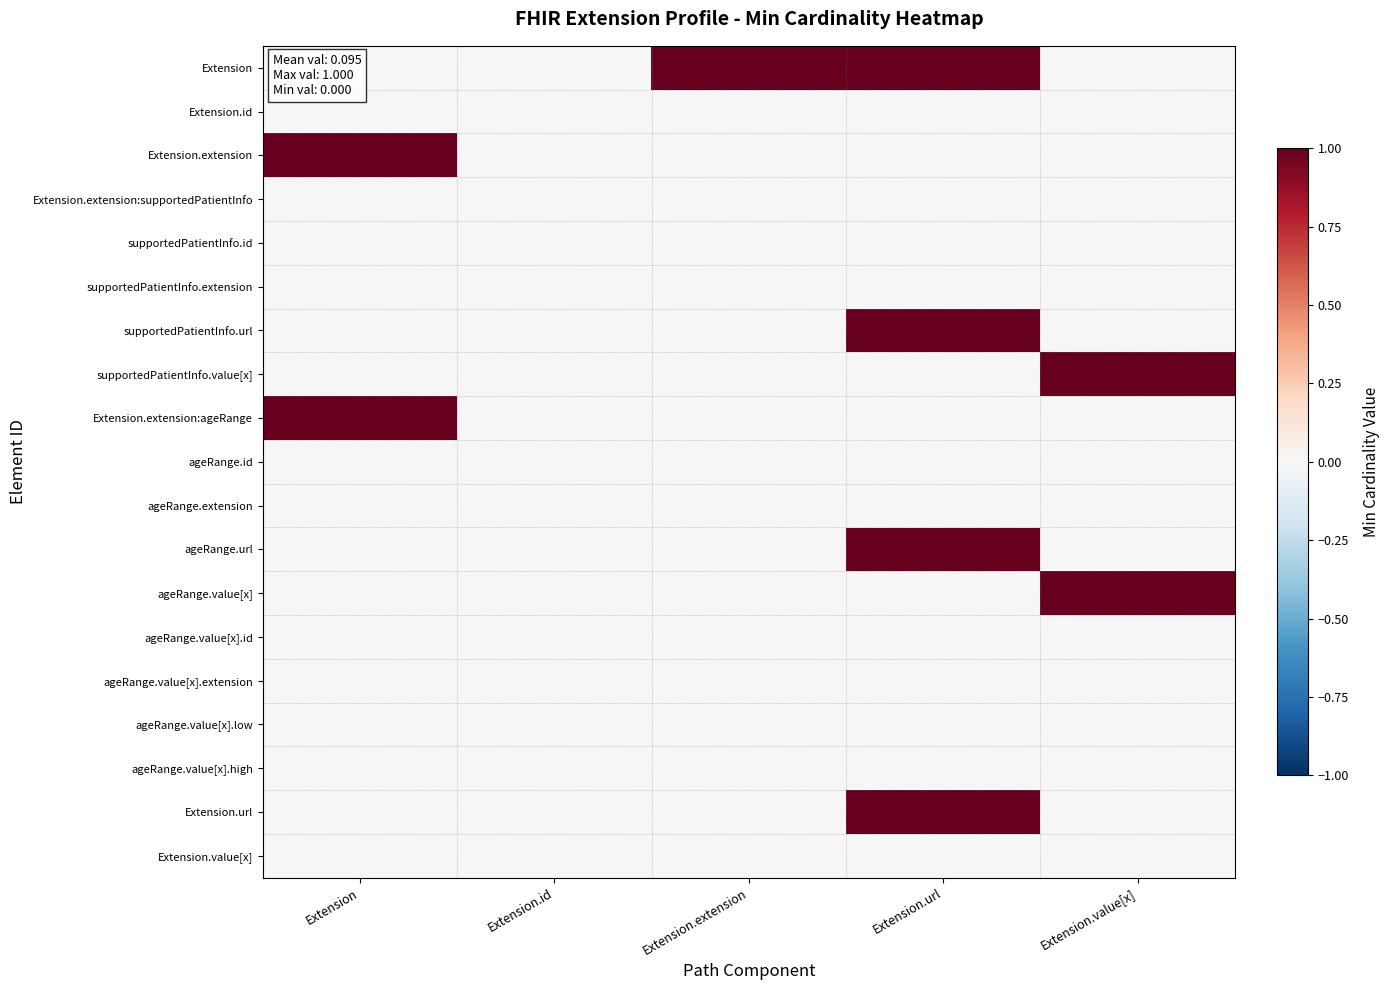

At which category is the sum across all series the highest?

Extension.url